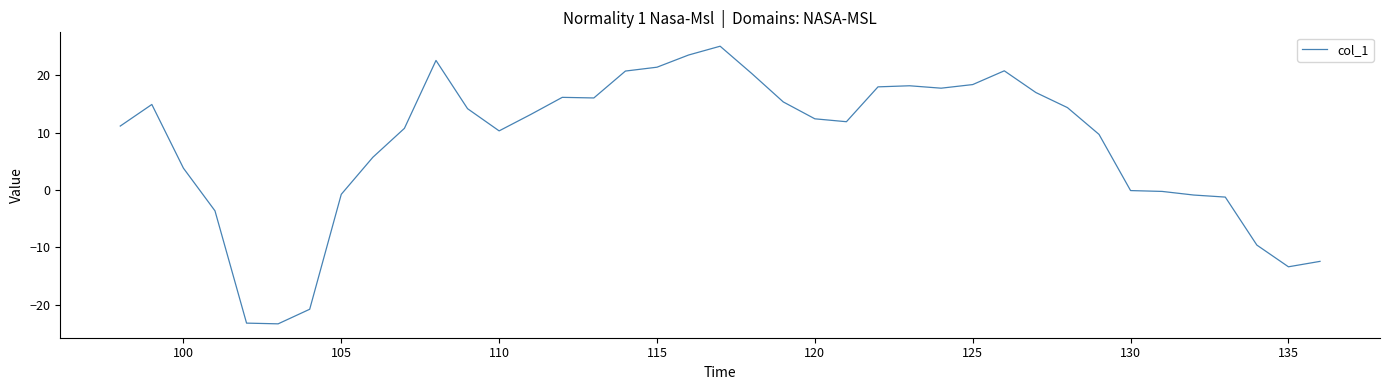

What is the smallest value displayed?

-23.3